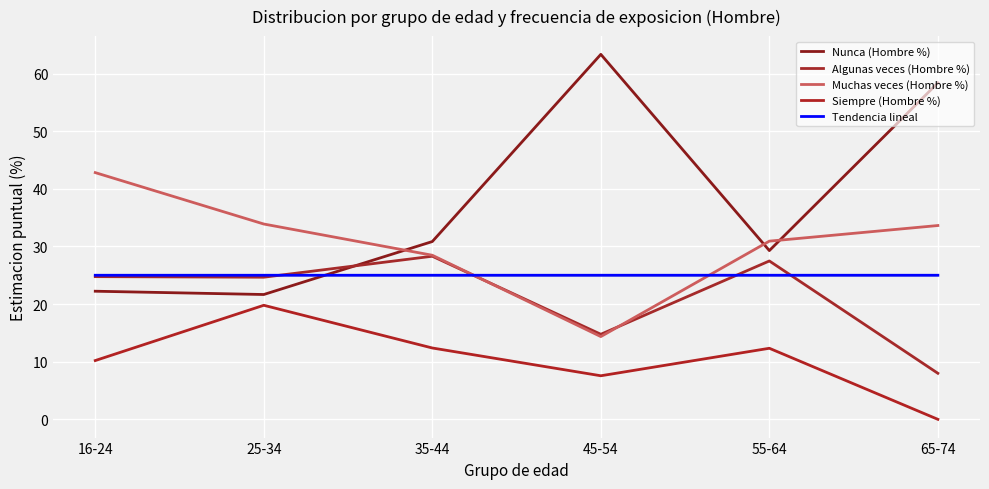

Which category has the highest value in the Algunas veces (Hombre %) series?

35-44